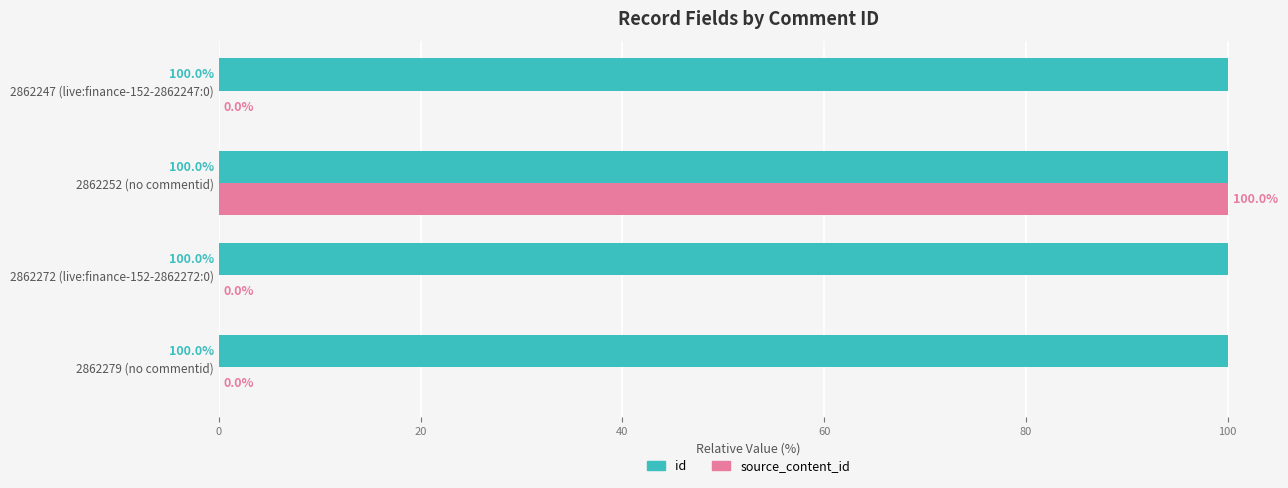

The value of id at 2862272 (live:finance-152-2862272:0) is 100.0. True or false?

True